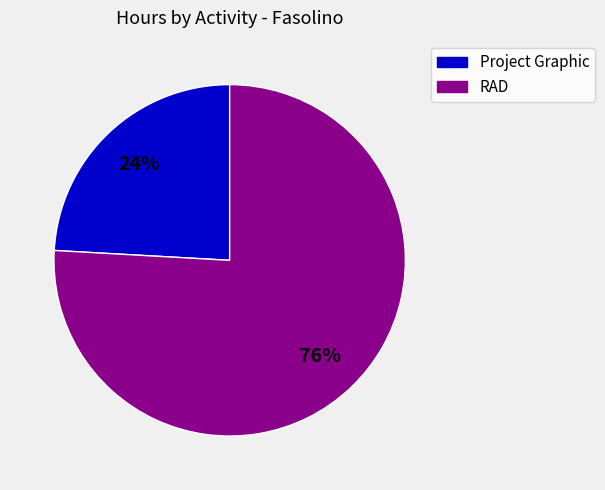

Does any single category account for the majority?

Yes